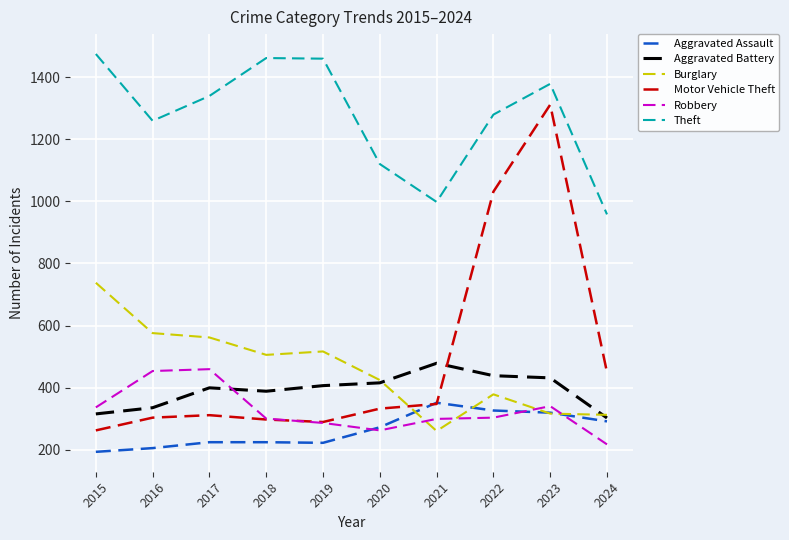

What is the minimum value shown in the chart?

194